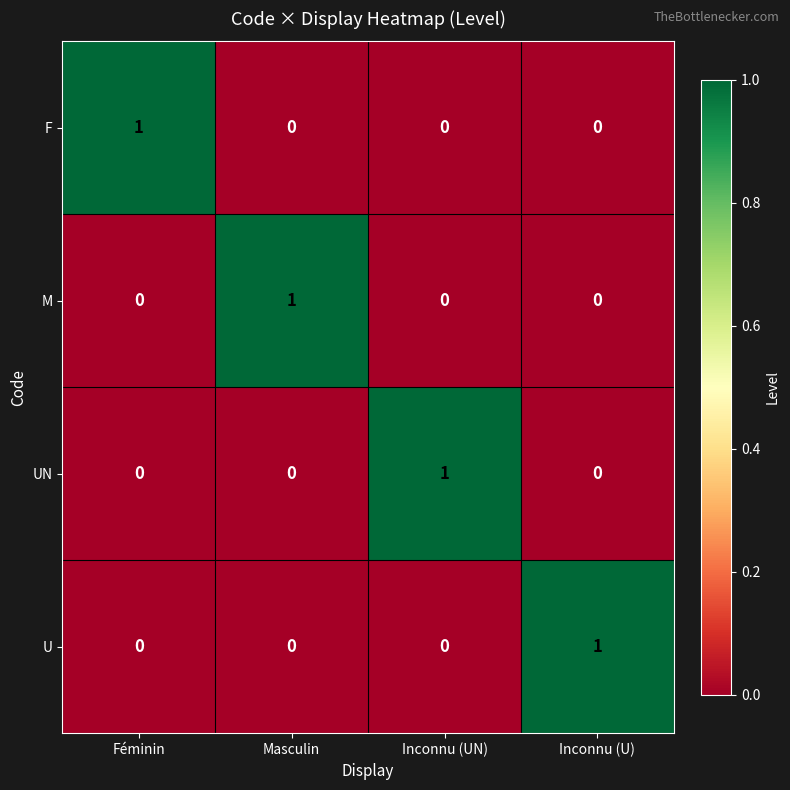

Reading left to right, what are all the values shown in this chart?

F: 1	0	0	0
M: 0	1	0	0
UN: 0	0	1	0
U: 0	0	0	1